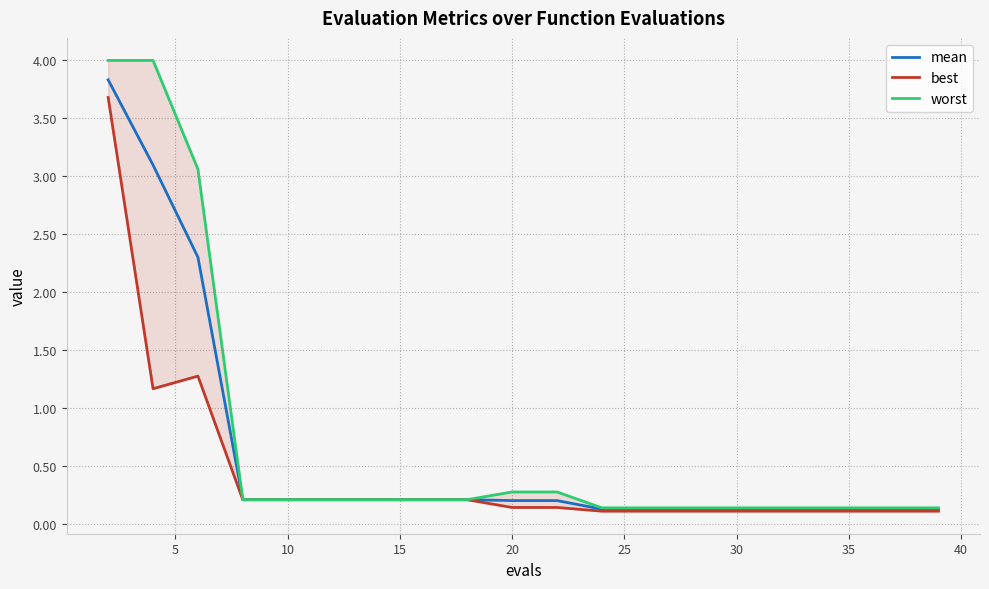

Reading left to right, list all the values displayed in this chart.

mean: 3.8	3.1	2.3	0.2	0.2	0.2	0.2	0.2	0.2	0.2	0.2	0.1	0.1	0.1	0.1	0.1	0.1	0.1	0.1	0.1
best: 3.7	1.2	1.3	0.2	0.2	0.2	0.2	0.2	0.2	0.1	0.1	0.1	0.1	0.1	0.1	0.1	0.1	0.1	0.1	0.1
worst: 4.0	4.0	3.1	0.2	0.2	0.2	0.2	0.2	0.2	0.3	0.3	0.1	0.1	0.1	0.1	0.1	0.1	0.1	0.1	0.1